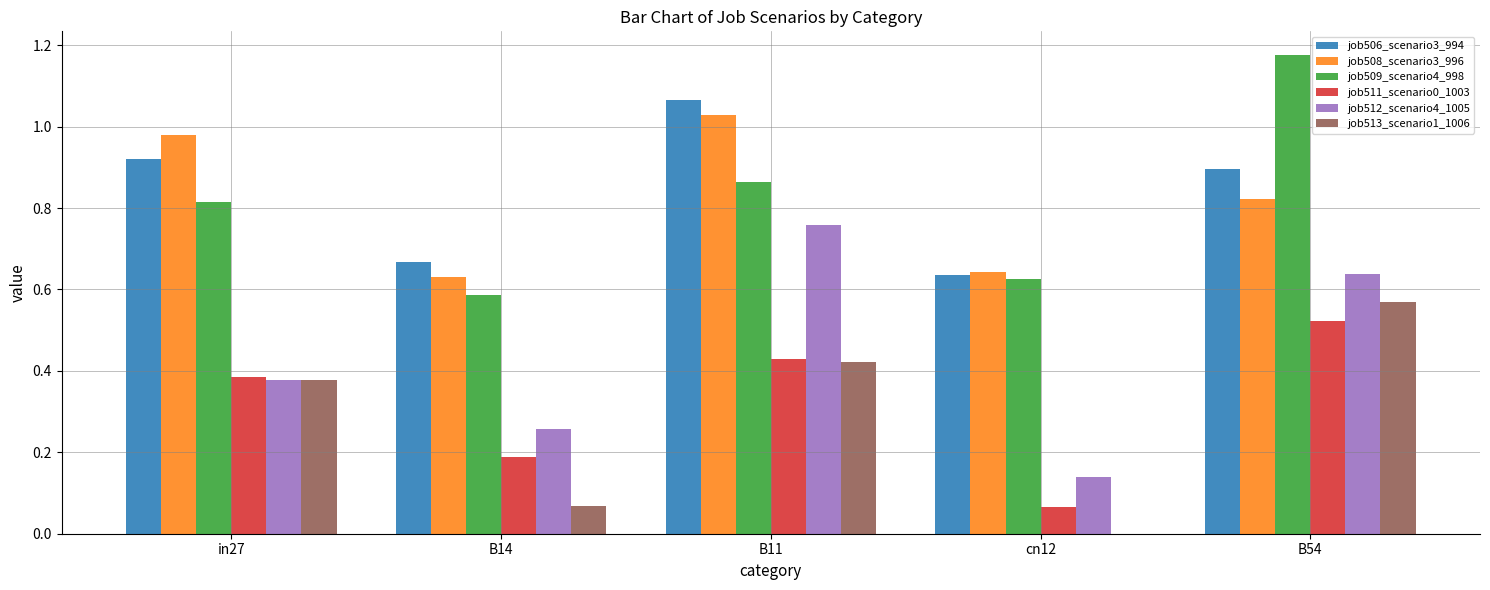

Count the job506_scenario3_994 values in the range 0 to 1.

4